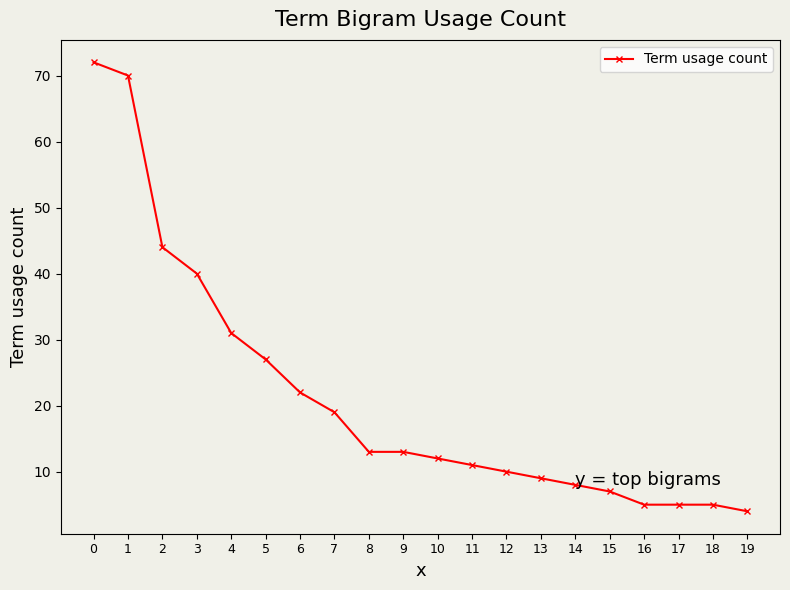

What is the change in value from 5 to 15?

-20